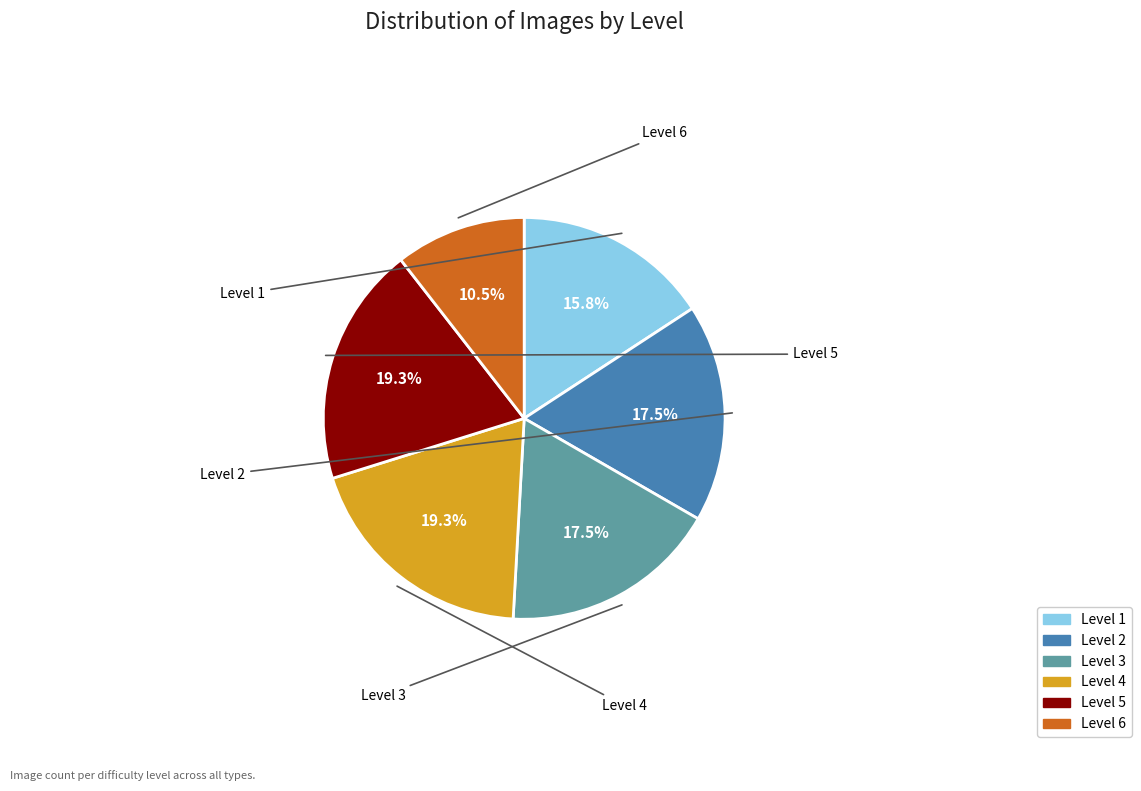

Does Level 5 represent more than half of the total?

No